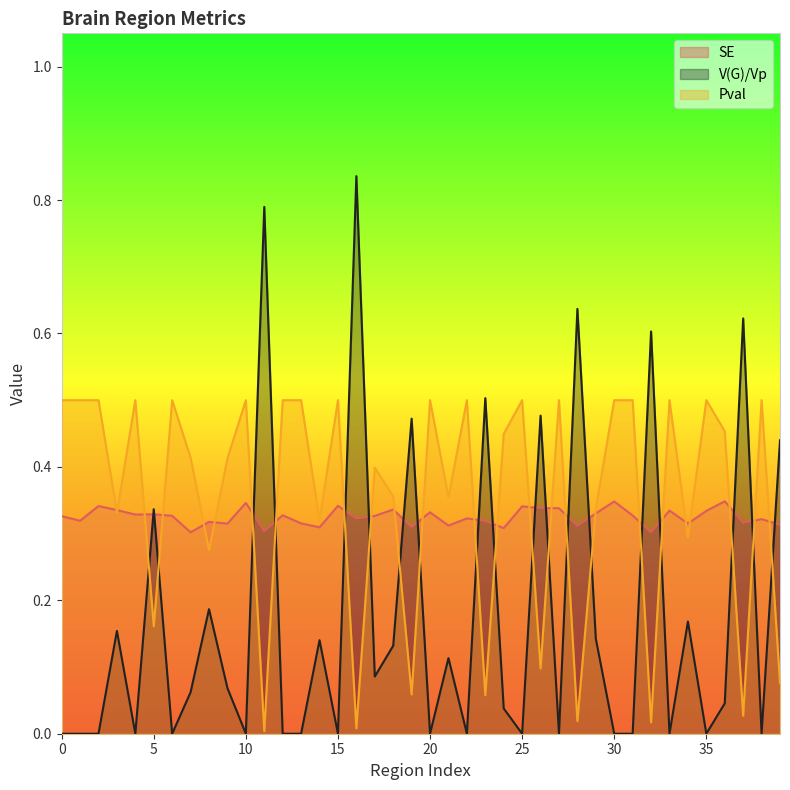

What is the difference between the second highest and second lowest values in the Pval series?

0.5